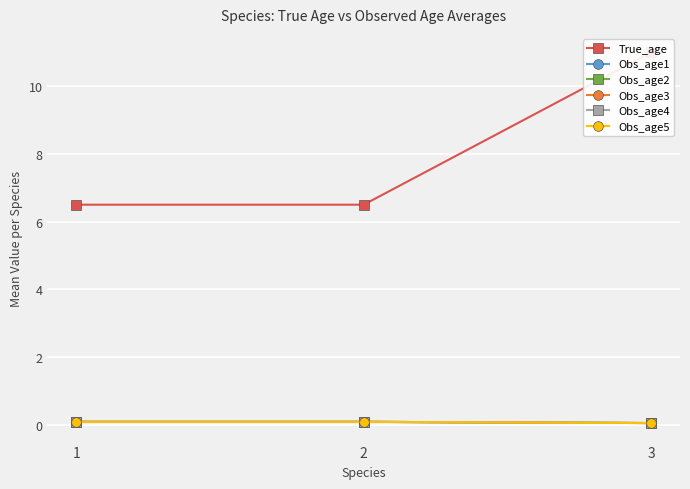

Reading left to right, transcribe all the data shown in this chart.

True_age: 1=6.5	2=6.5	3=11.0
Obs_age1: 1=0.1	2=0.1	3=0.0
Obs_age2: 1=0.1	2=0.1	3=0.0
Obs_age3: 1=0.1	2=0.1	3=0.0
Obs_age4: 1=0.1	2=0.1	3=0.0
Obs_age5: 1=0.1	2=0.1	3=0.0